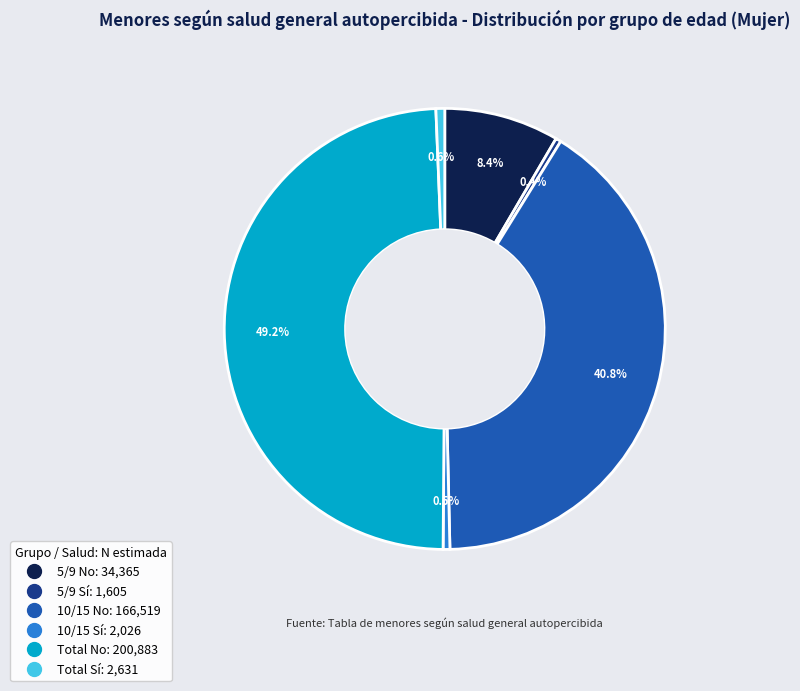

True or false: Total Sí accounts for 1% of the total.

True